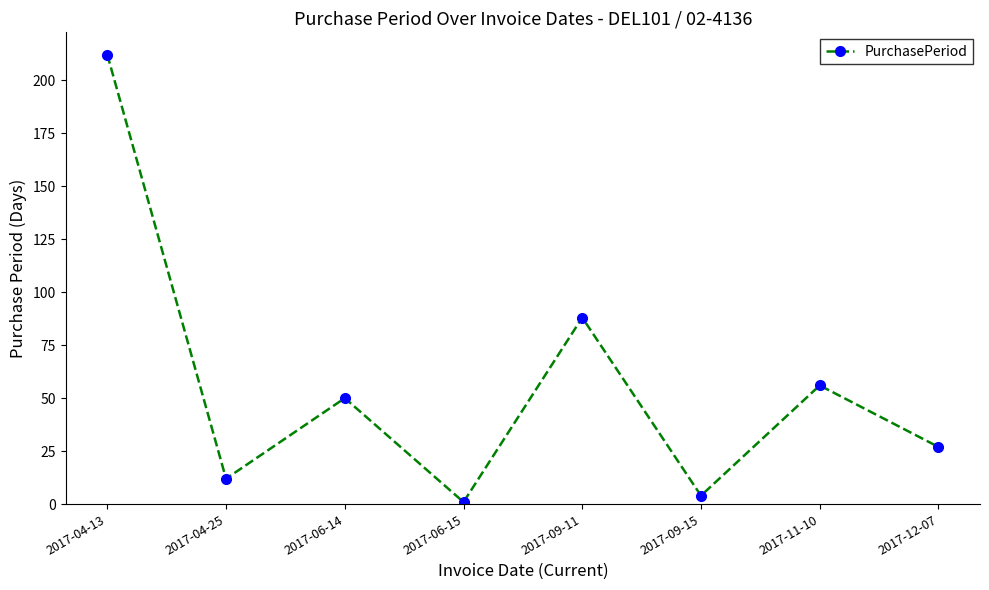

List the labels in order of value, smallest first.

2017-06-15, 2017-09-15, 2017-04-25, 2017-12-07, 2017-06-14, 2017-11-10, 2017-09-11, 2017-04-13